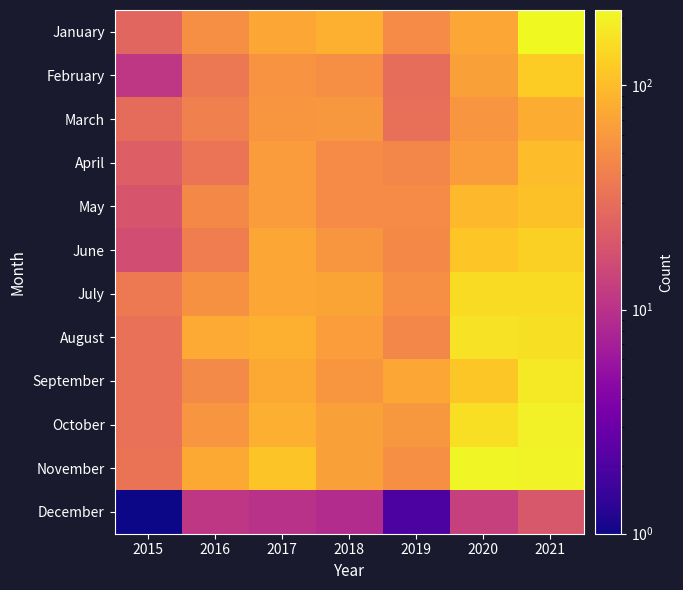

Reading left to right, list all the values displayed in this chart.

January: 2015=26	2016=51	2017=75	2018=86	2019=49	2020=74	2021=217
February: 2015=11	2016=36	2017=56	2018=51	2019=30	2020=67	2021=125
March: 2015=29	2016=41	2017=58	2018=60	2019=31	2020=57	2021=81
April: 2015=23	2016=34	2017=64	2018=49	2019=45	2020=64	2021=100
May: 2015=19	2016=47	2017=63	2018=49	2019=49	2020=96	2021=108
June: 2015=17	2016=39	2017=74	2018=58	2019=47	2020=114	2021=130
July: 2015=37	2016=54	2017=75	2018=72	2019=53	2020=149	2021=149
August: 2015=32	2016=79	2017=86	2018=65	2019=45	2020=163	2021=160
September: 2015=32	2016=48	2017=76	2018=58	2019=73	2020=117	2021=177
October: 2015=32	2016=57	2017=83	2018=67	2019=60	2020=156	2021=195
November: 2015=33	2016=77	2017=111	2018=67	2019=52	2020=207	2021=202
December: 2015=1	2016=11	2017=10	2018=9	2019=2	2020=13	2021=20